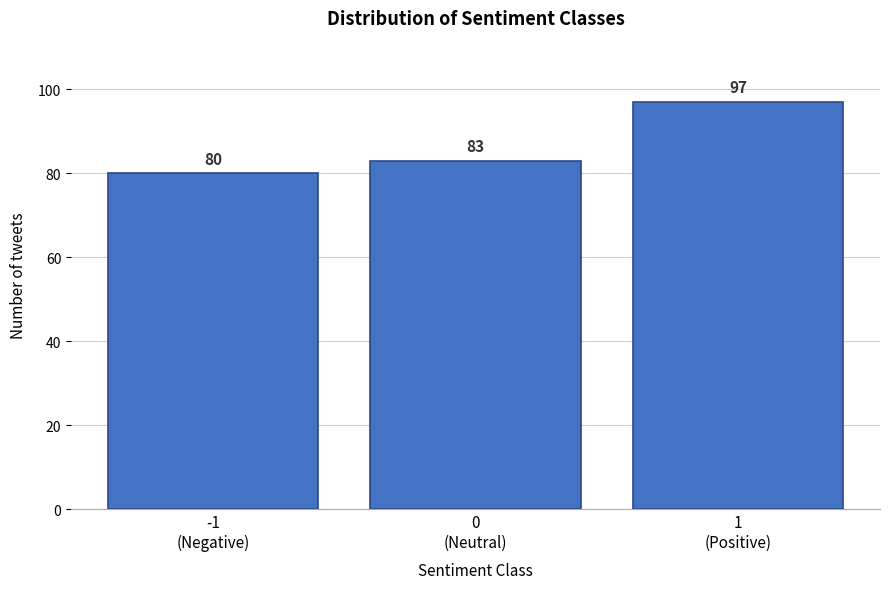

Reading right to left, what are all the values shown in this chart?

97	83	80